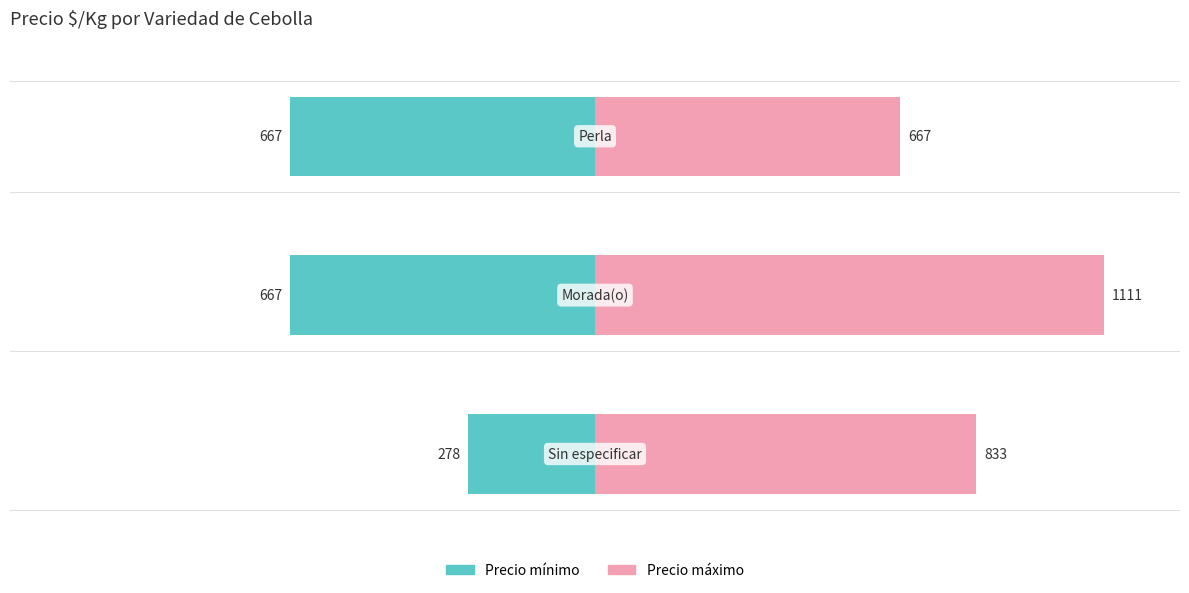

Are the bars horizontal?

Yes